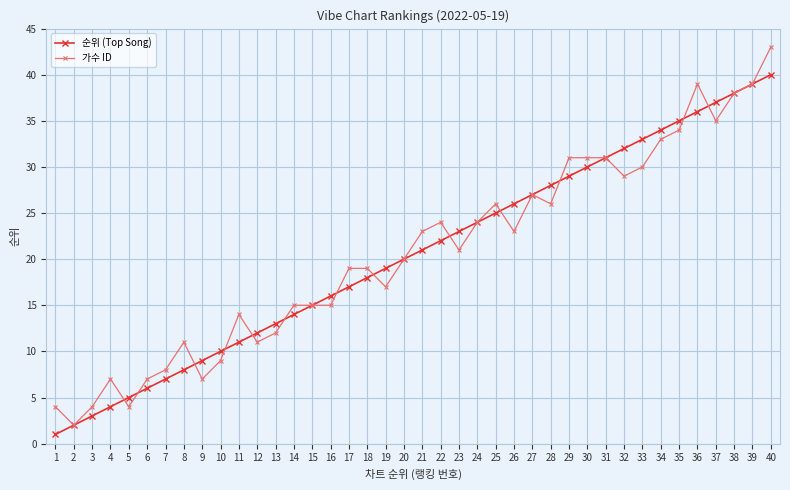

At which category is the sum across all series the highest?

40